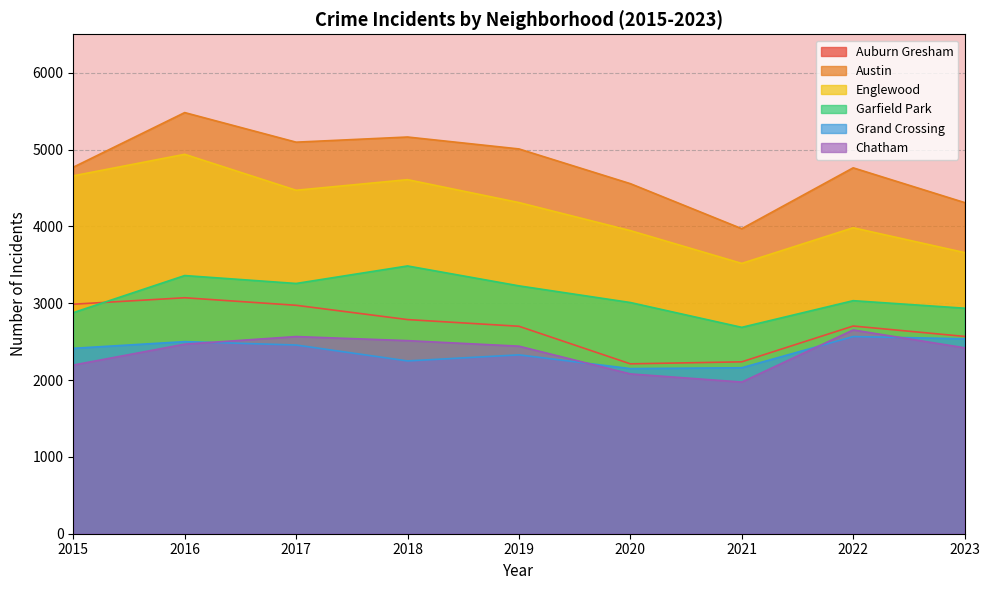

What is the difference between the Grand Crossing values at 2020 and 2016?

351